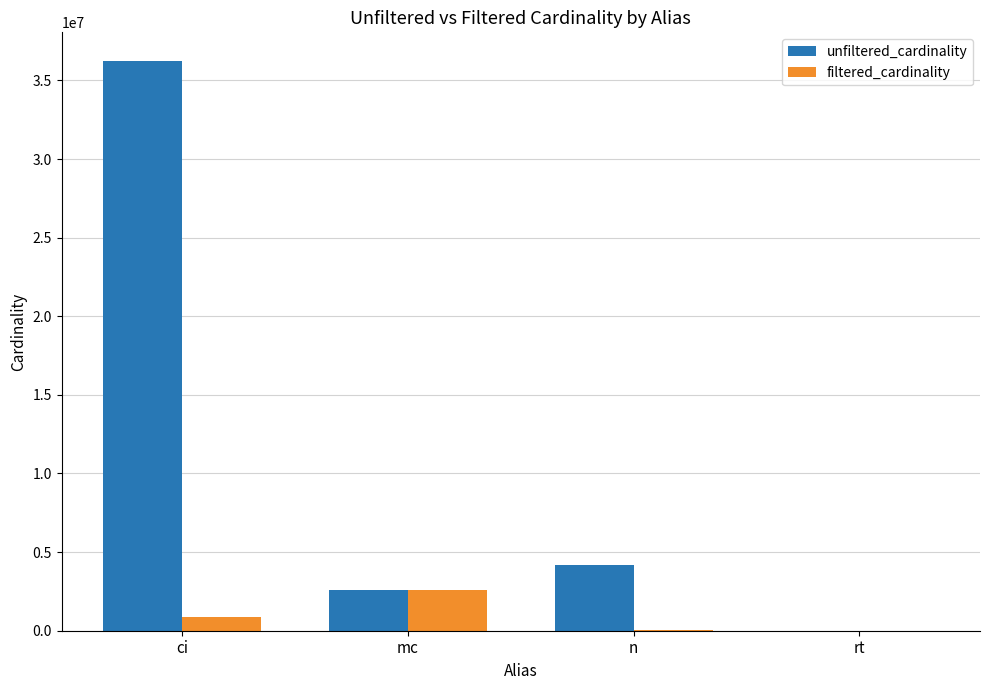

The value of unfiltered_cardinality at n is 4167491. True or false?

True